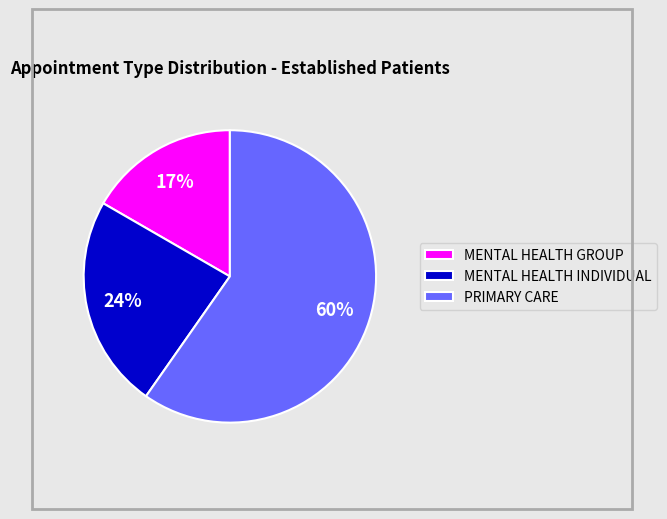

How many slices are in this pie chart?

3